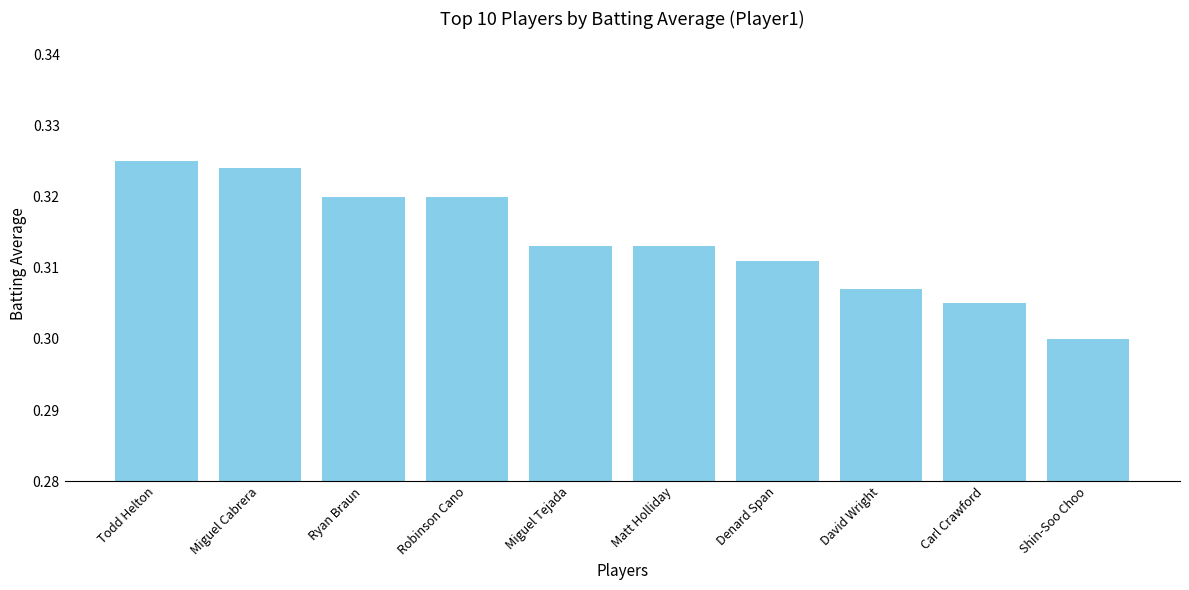

What position from the right is Robinson Cano?

7